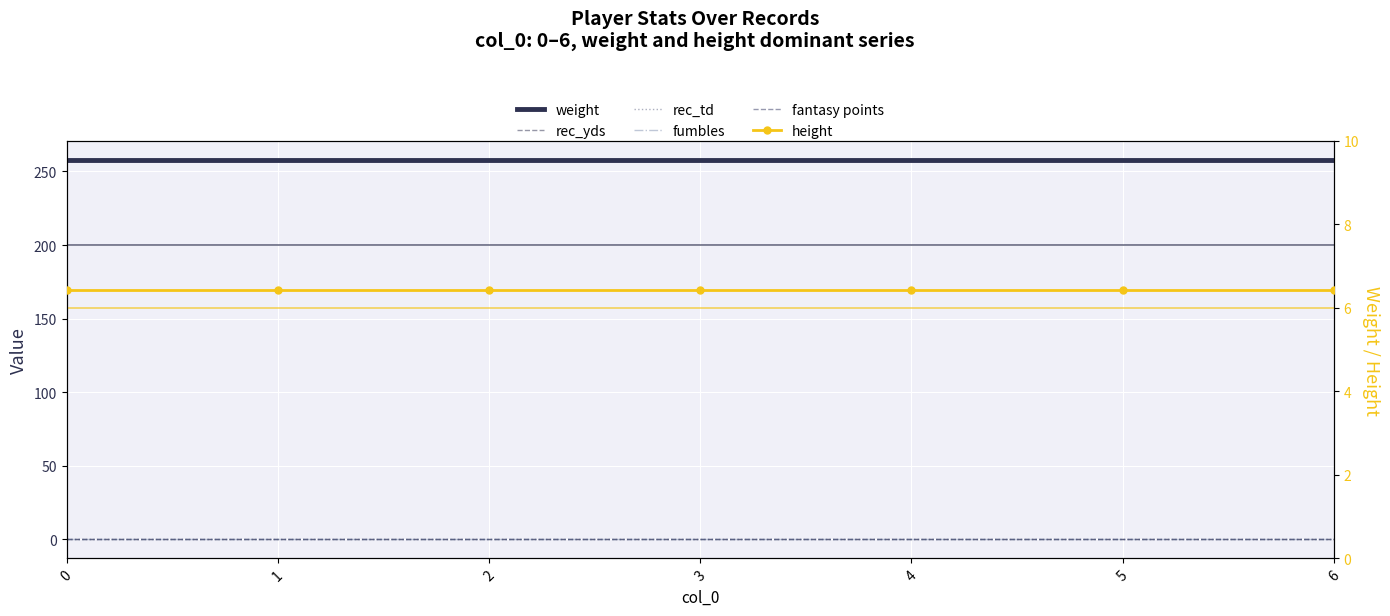

True or false: fantasy points and weight cross at least once.

False